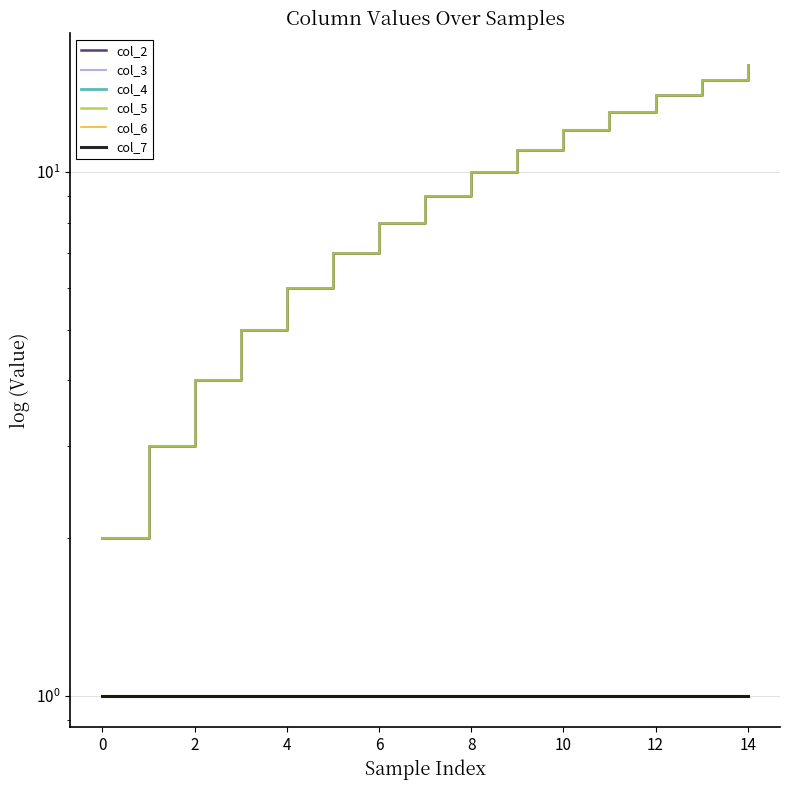

Is the value of col_7 at 8 greater than the value of col_2 at 12?

No